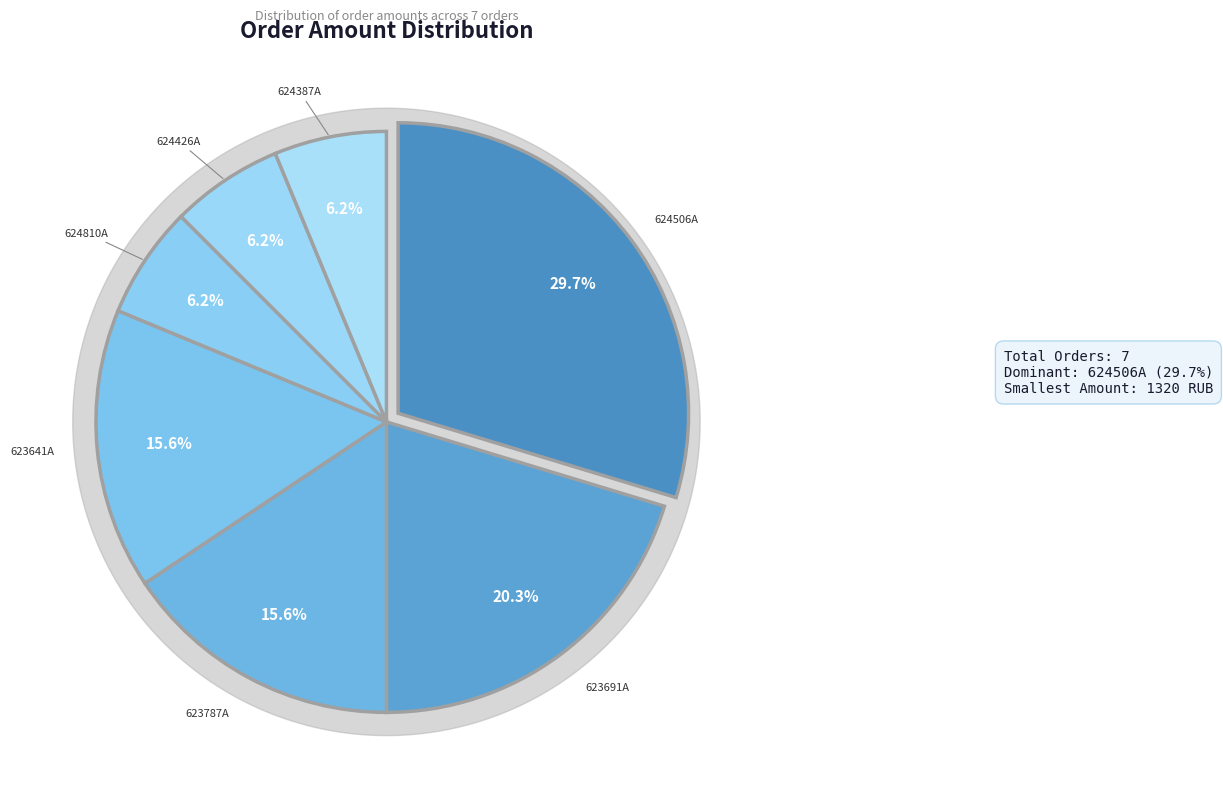

What percentage is NOT represented by 623691A?

79.7%